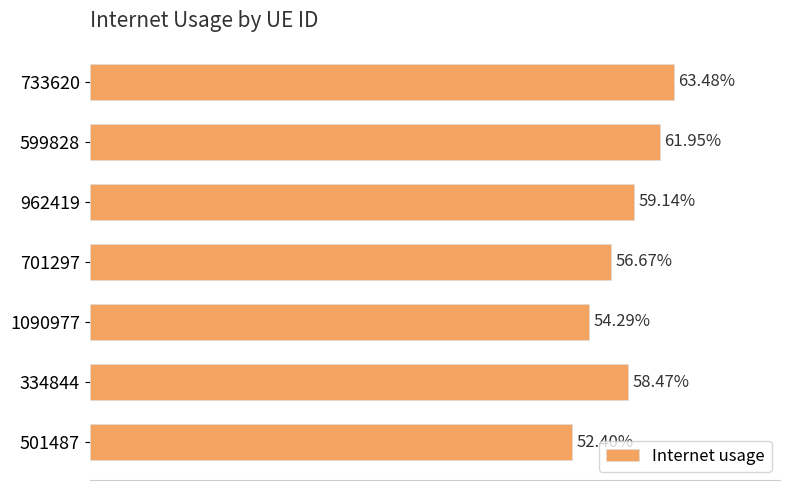

What is the minimum value shown in the chart?

0.5